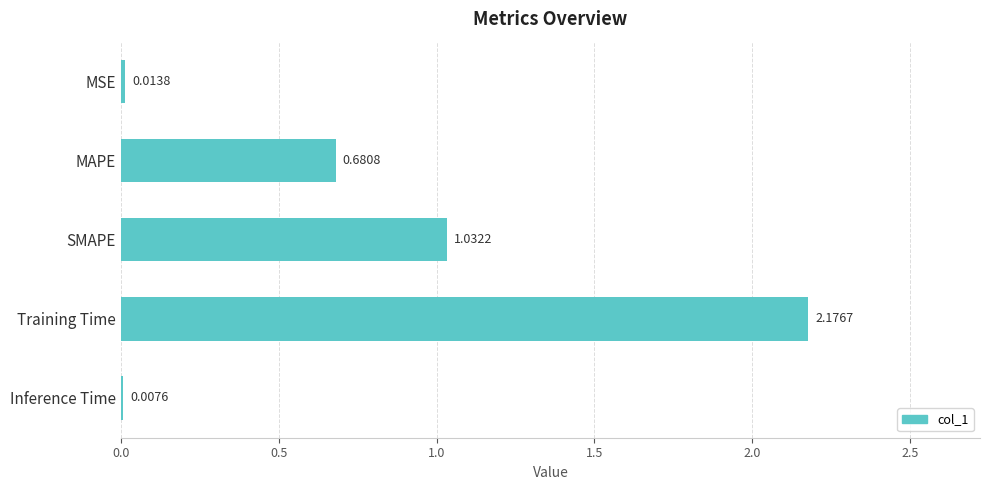

Which category has the highest value across all series?

Training Time